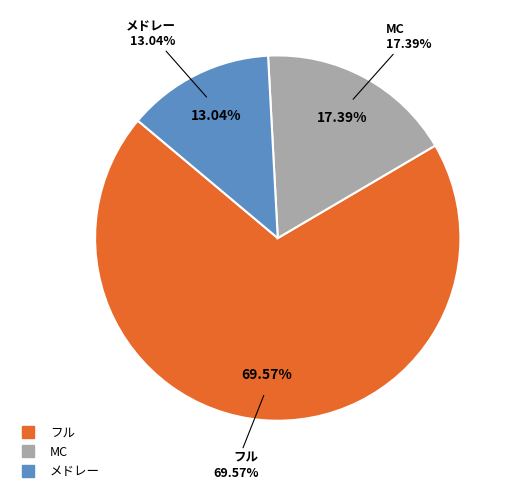

How many slices are in this pie chart?

3